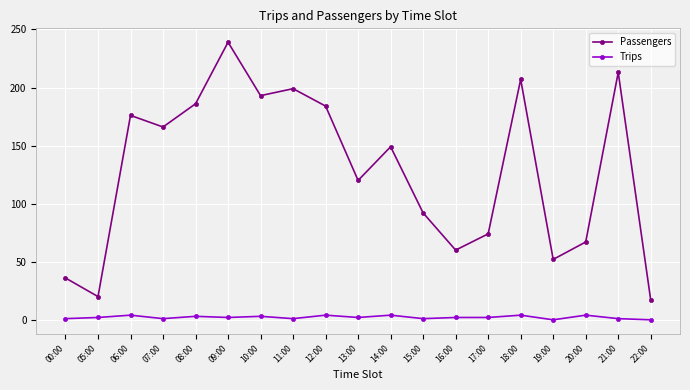

True or false: Trips and Passengers cross at least once.

False